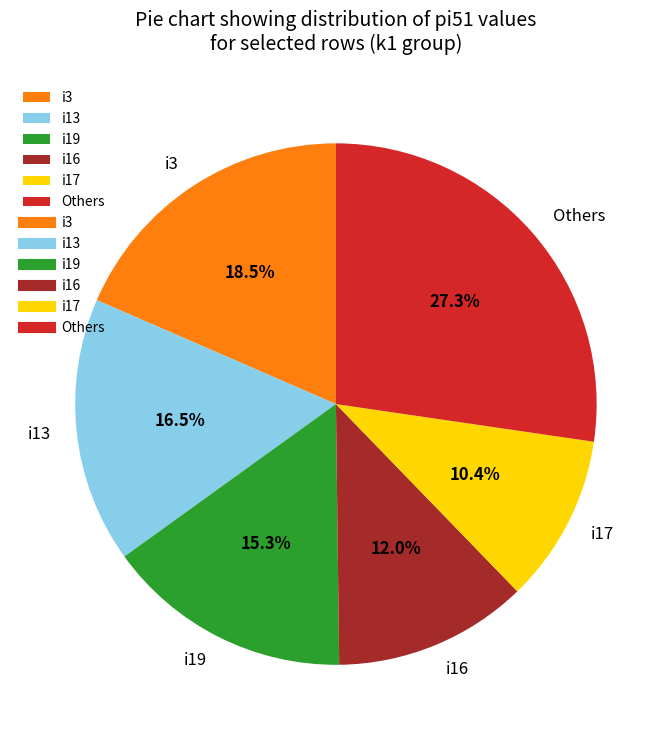

What is the smallest slice in the pie chart?

i17